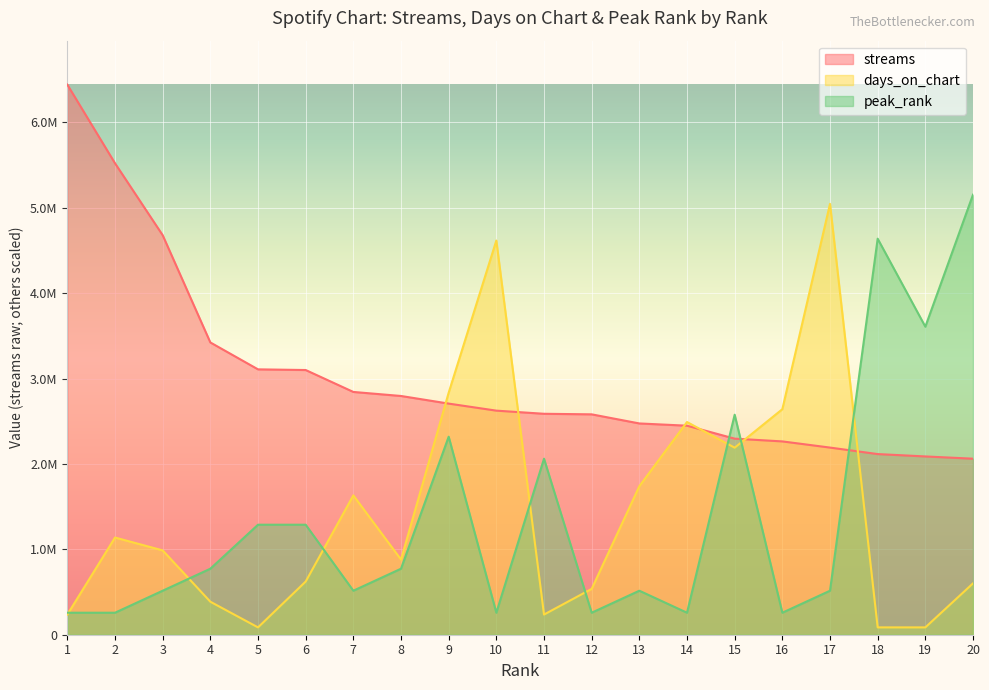

True or false: streams and peak_rank intersect in this chart.

True